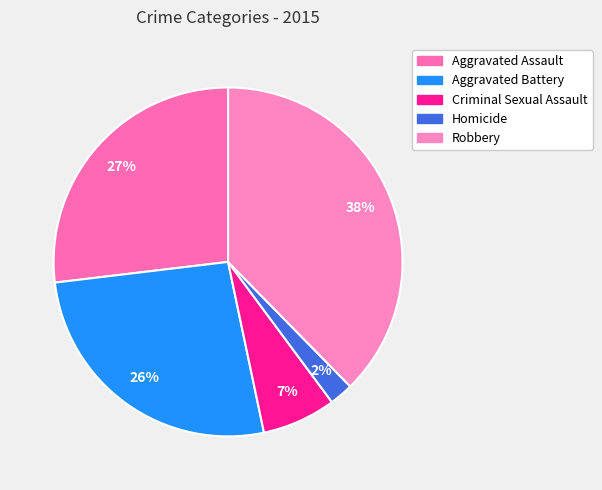

To the nearest percent, what percentage of the pie is Aggravated Assault?

27%